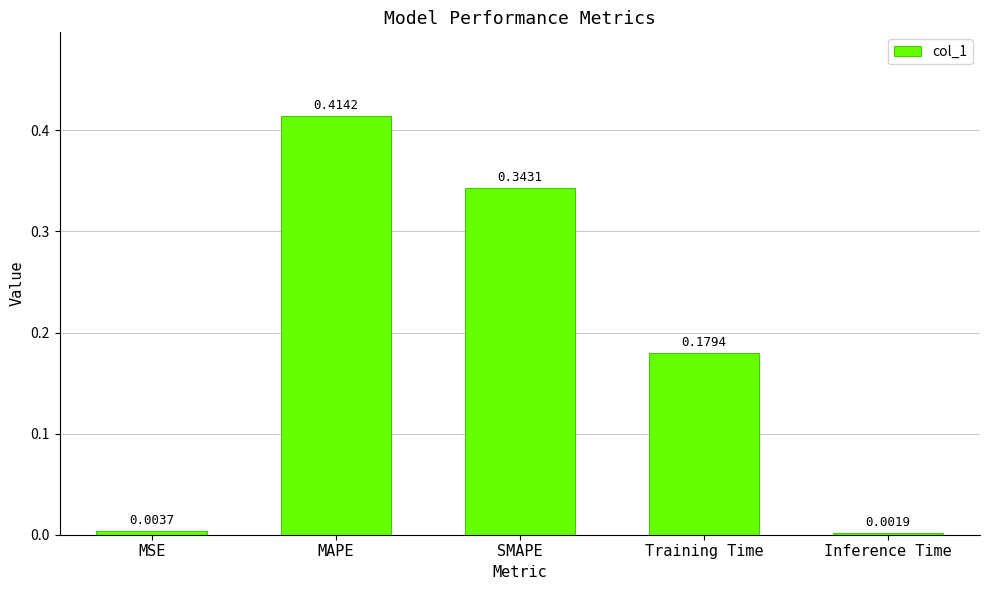

What is the change in value from MSE to MAPE?

+0.4